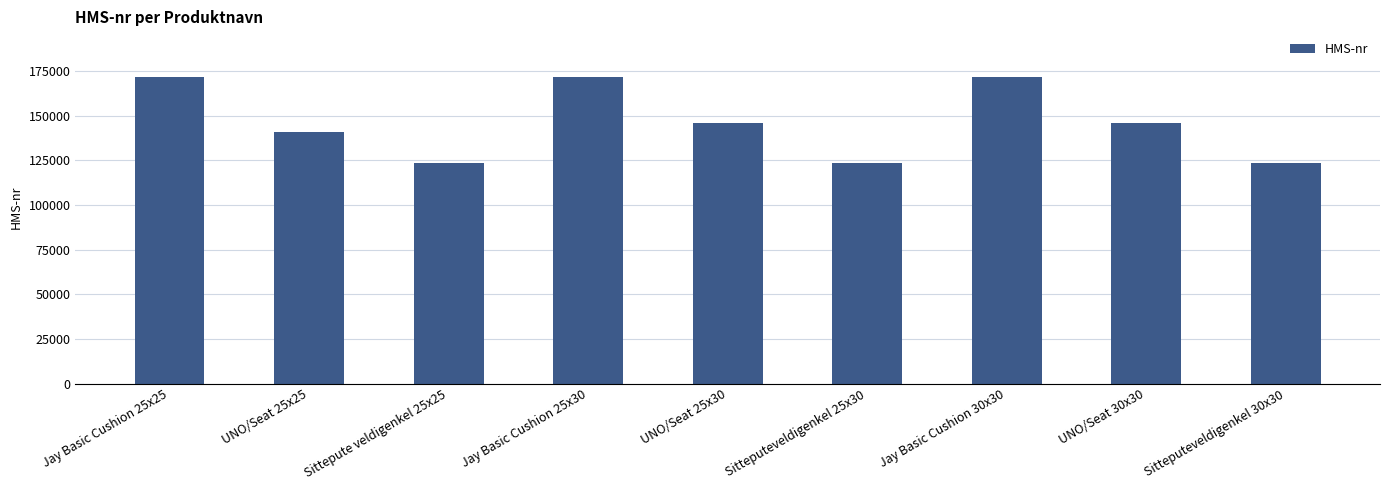

What is the maximum value shown in the chart?

171537